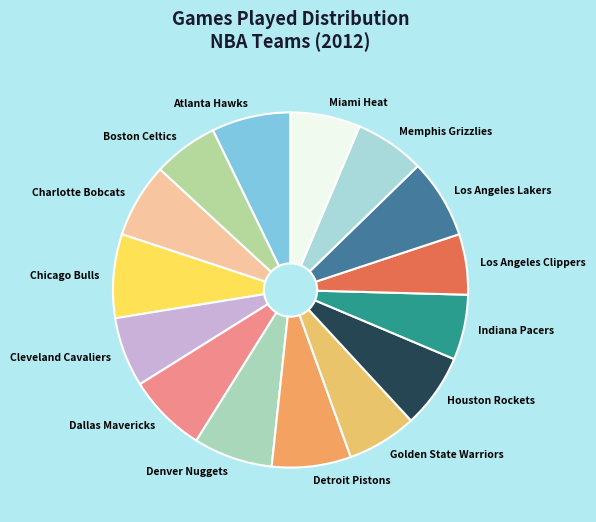

What is the ratio of the value at Charlotte Bobcats to the value at Boston Celtics?

1.1